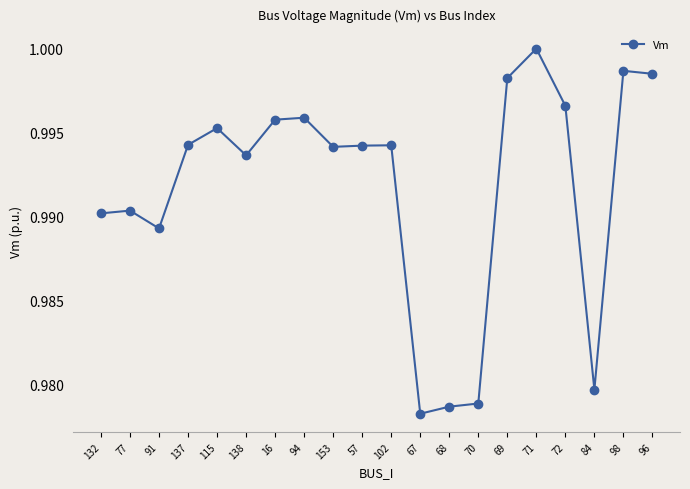

Count the number of categories in the chart.

20